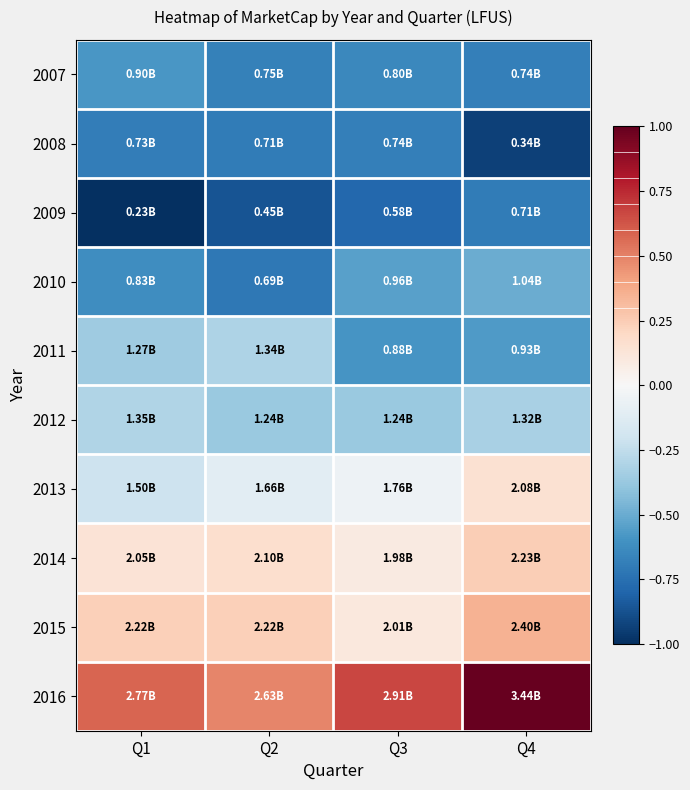

At how many categories does at least one series exceed 0?

4